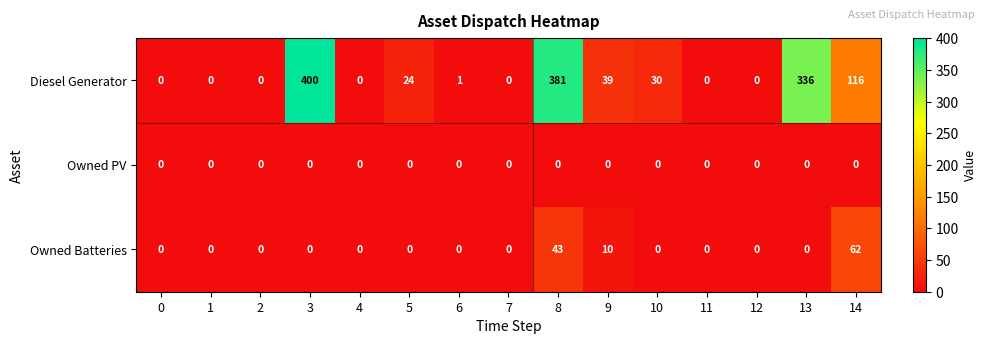

List the series in order of their peak value, lowest first.

Owned PV, Owned Batteries, Diesel Generator